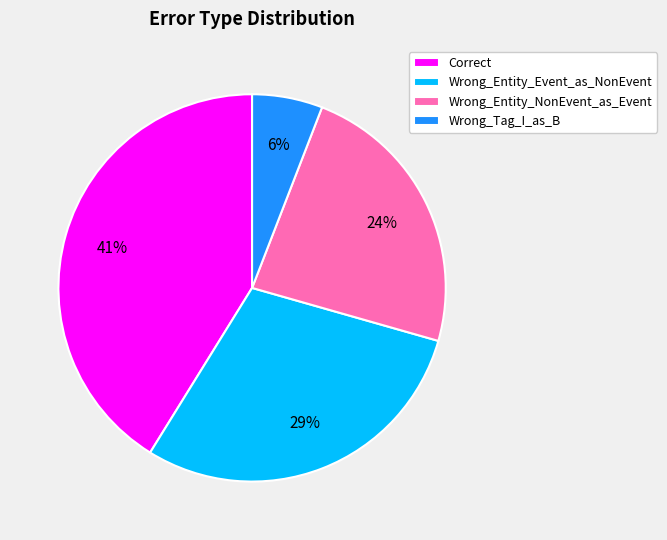

Which category has the biggest portion of the pie?

Correct